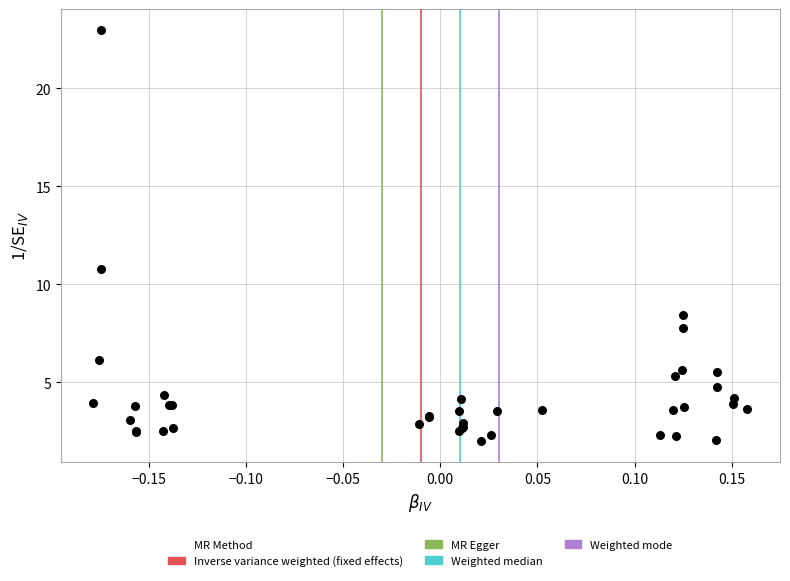

What Y value in the scatter plot is closest to 12?

10.8